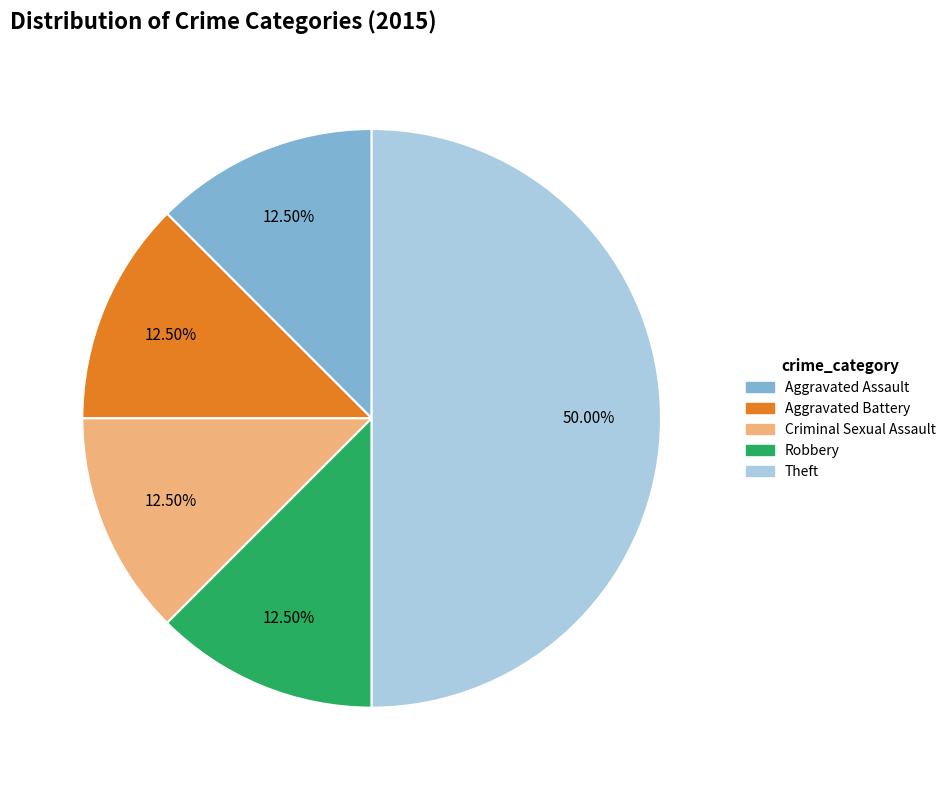

Count the number of slices in the pie.

5